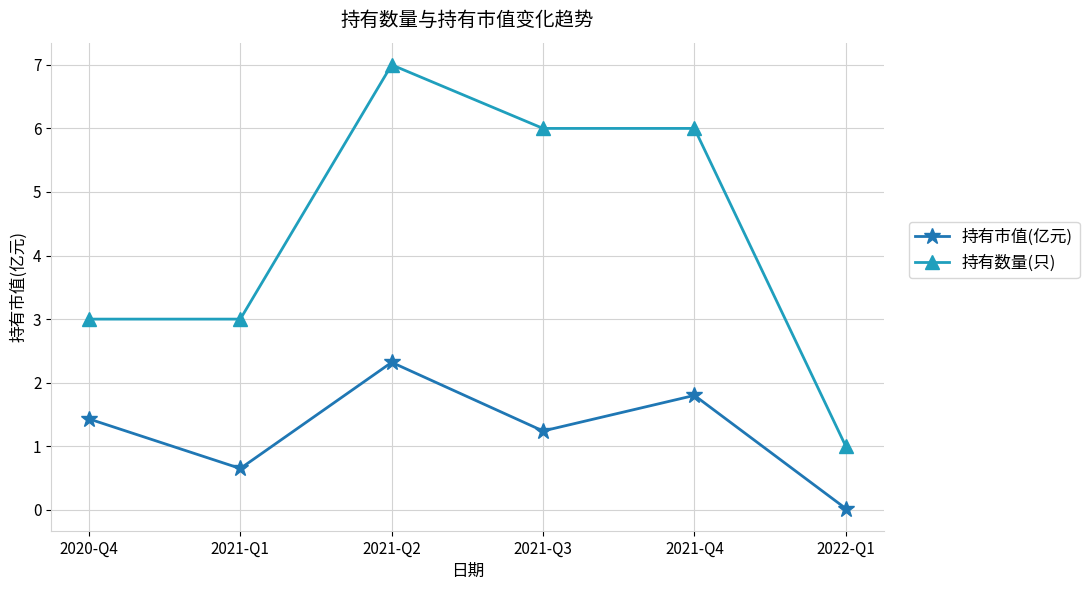

Where is 持有市值(亿元) nearest to the value 1?

2021-Q3